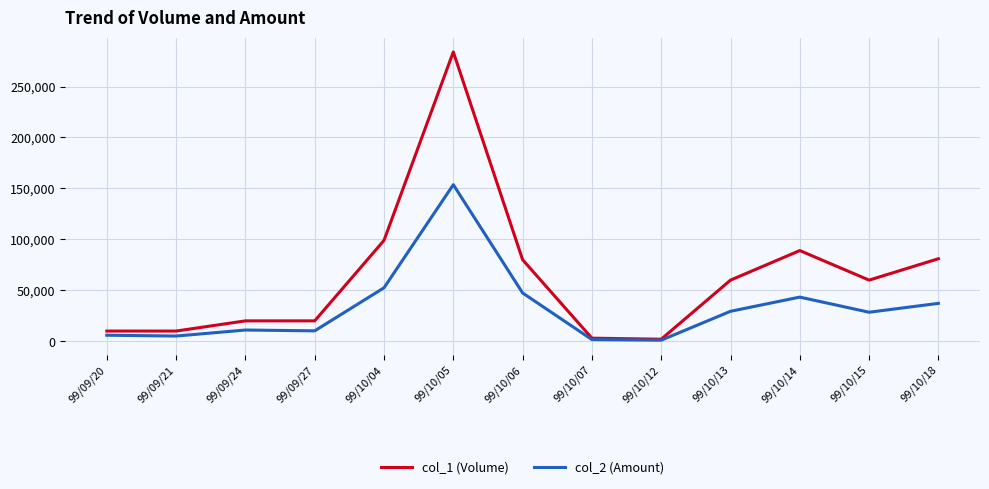

The col_2 (Amount) series shows 28470 at 99/10/15. True or false?

True